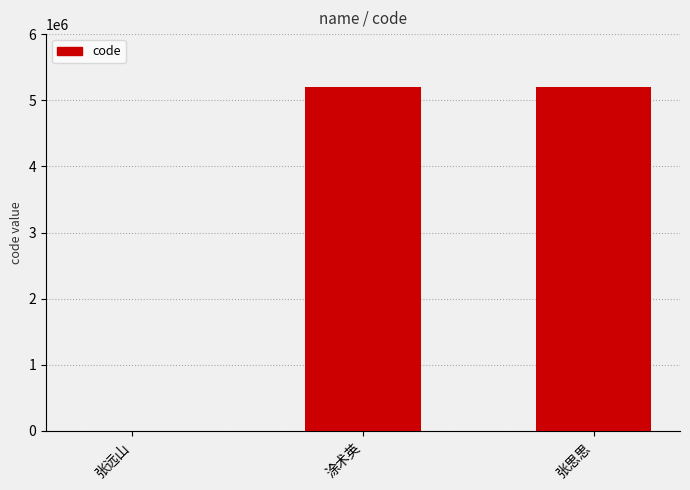

True or false: the data shows 9196202 at 涂术英.

False